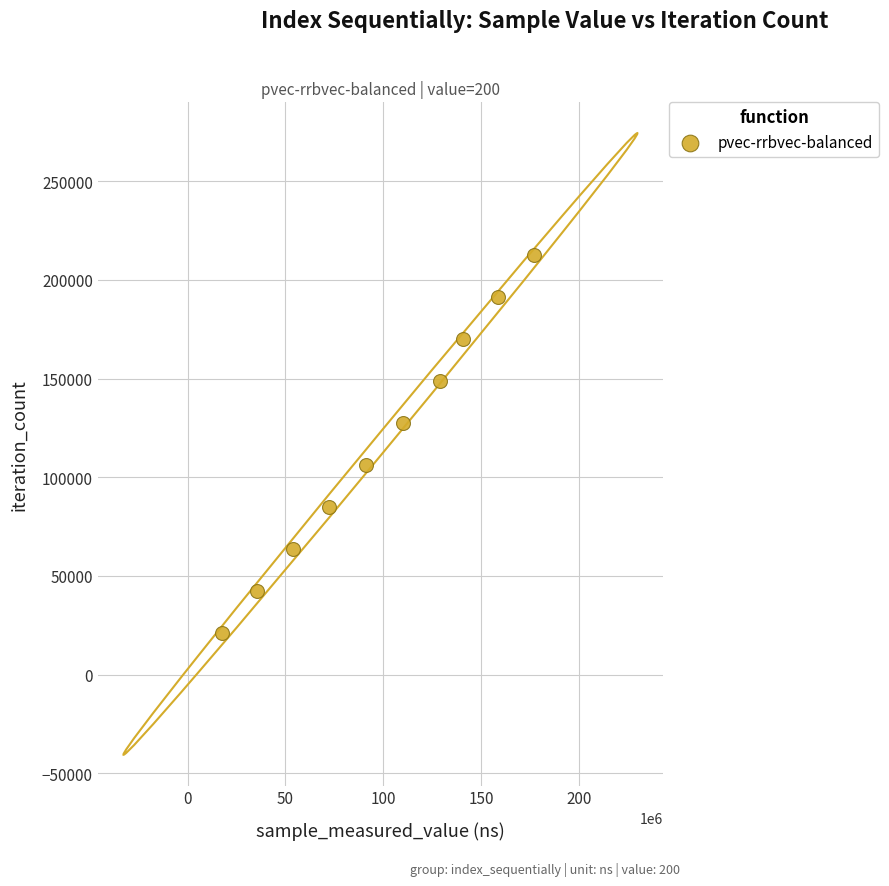

What is the range of X values (max minus min)?

159560864